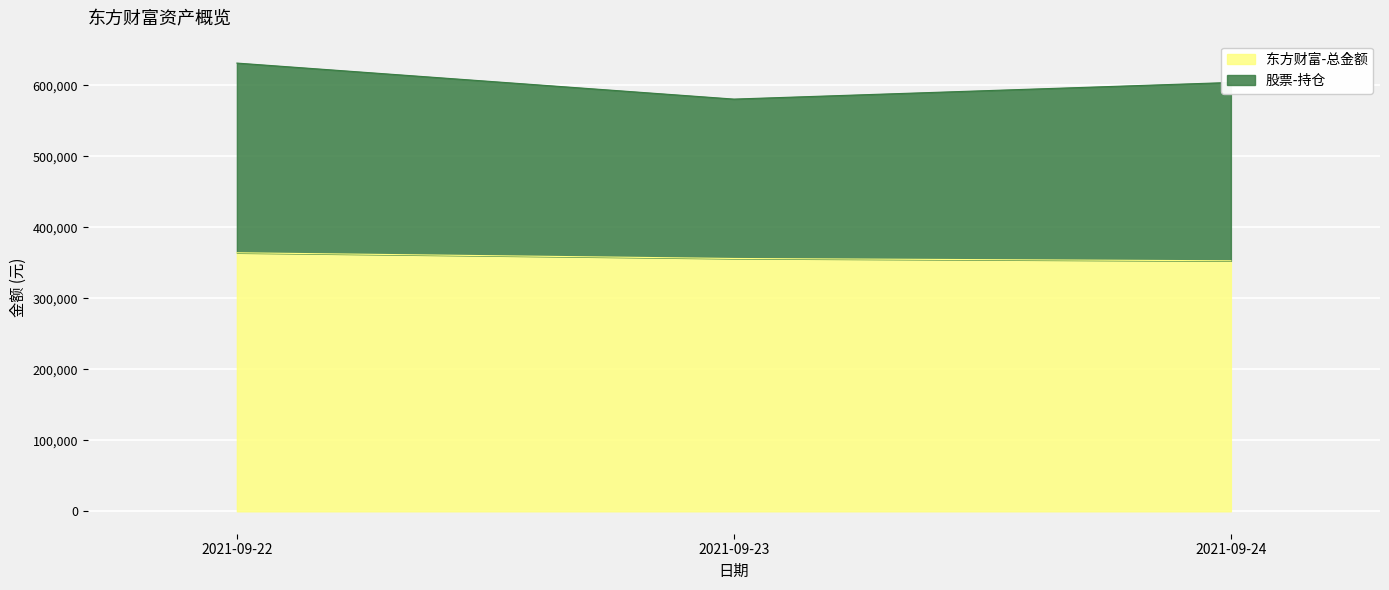

Which category has the highest value across all series?

2021-09-22